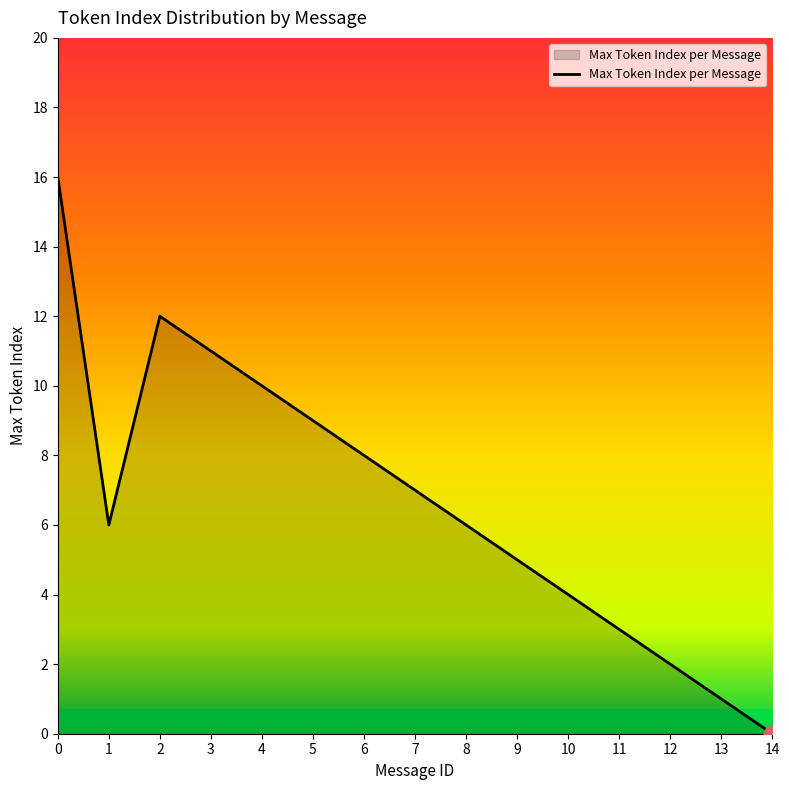

Is it true that the value at 4 is 10?

True